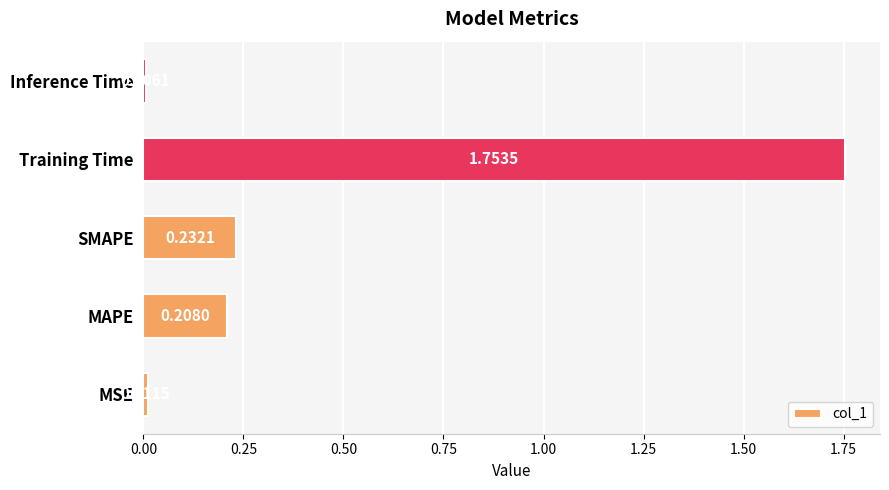

Between Inference Time and MSE, which is larger?

MSE